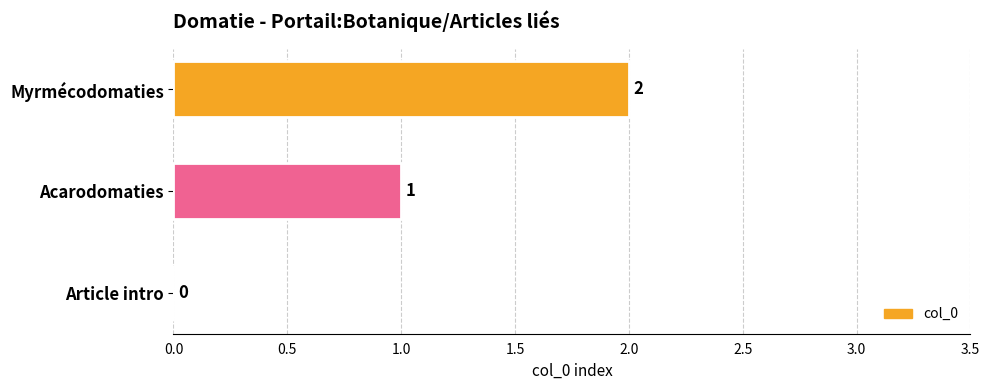

Which label corresponds to the largest value in the chart?

Myrmécodomaties